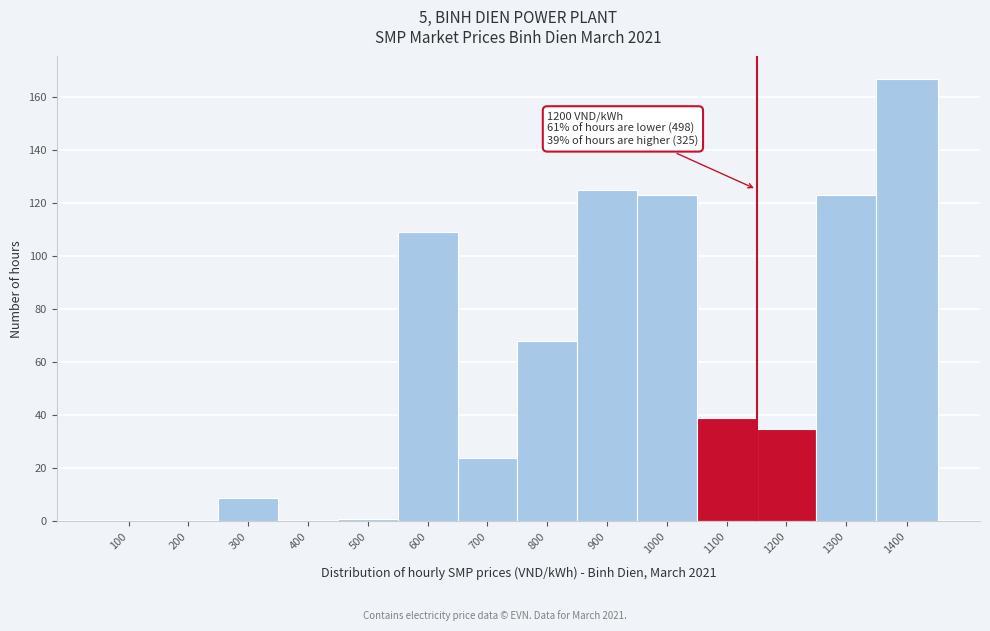

Reading left to right, what are all the values shown in this chart?

100=0	200=0	300=9	400=0	500=1	600=109	700=24	800=68	900=125	1000=123	1100=39	1200=35	1300=123	1400=167